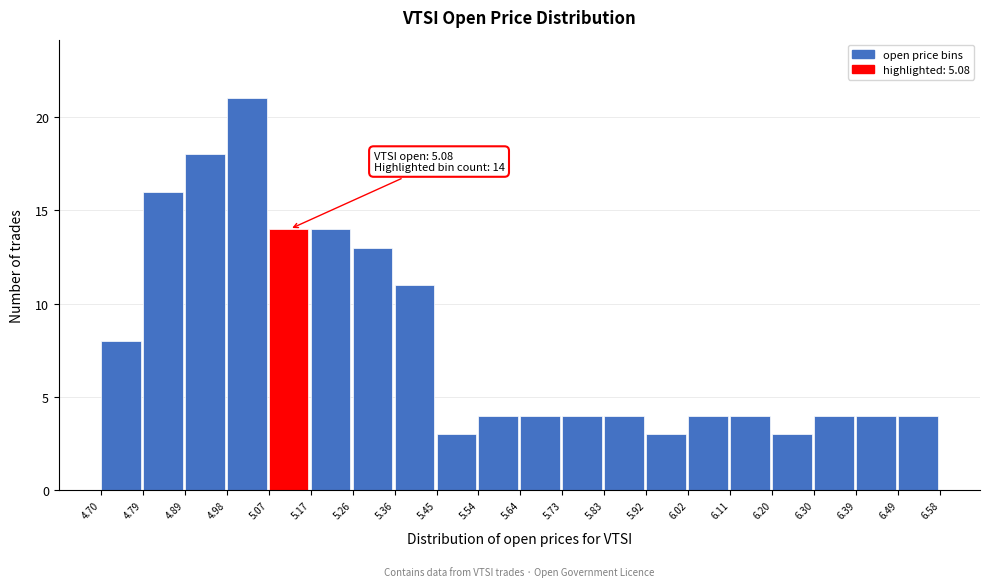

Over which range of the x-axis is the bar tallest?

4.98 to 5.07